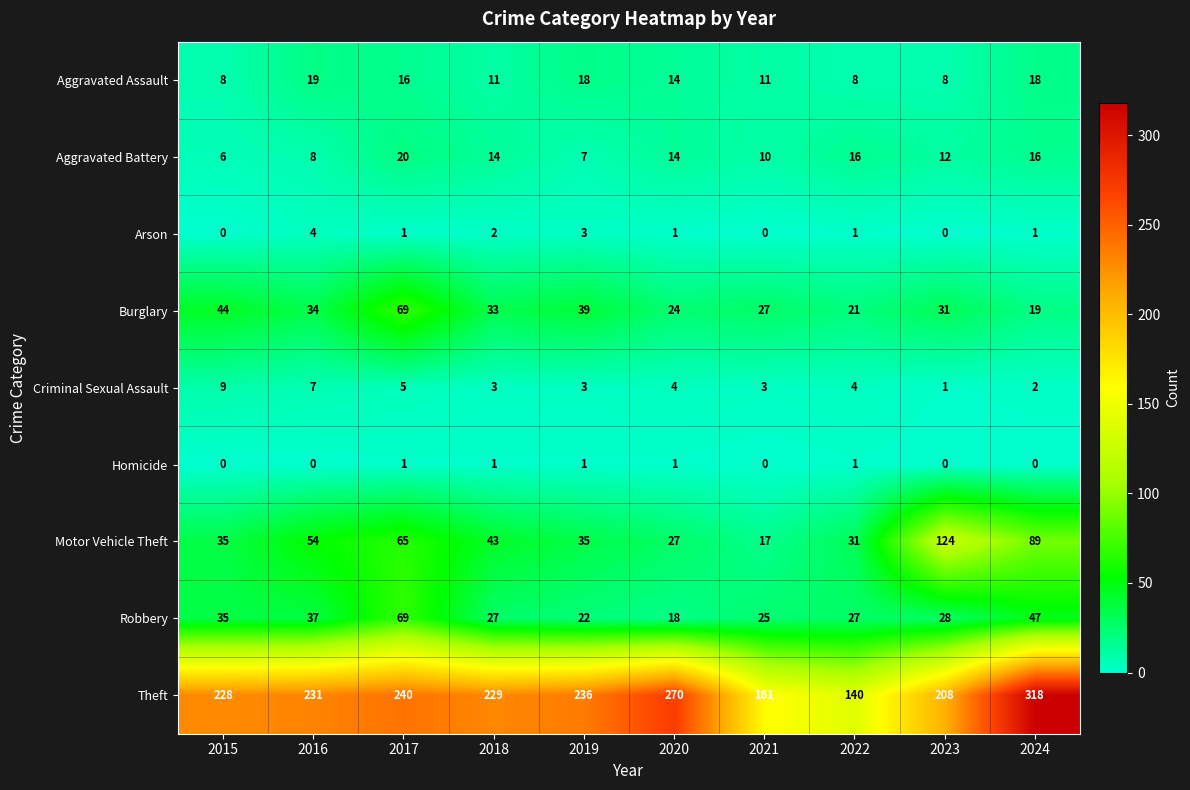

What is the sum of the Motor Vehicle Theft values at 2020 and 2018?

70